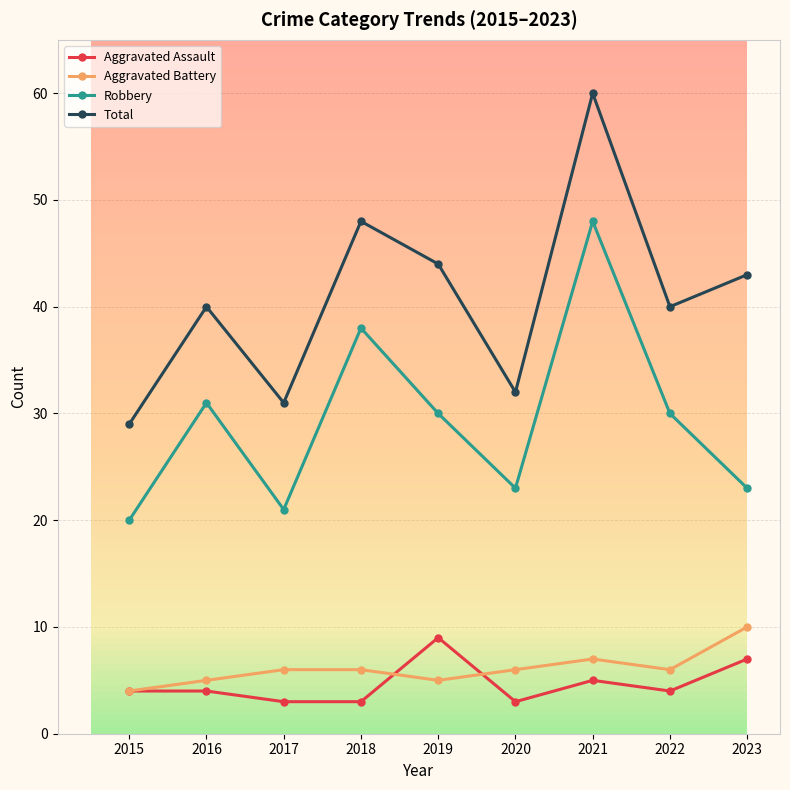

At 2019, list the series in order from largest to smallest.

Total, Robbery, Aggravated Assault, Aggravated Battery